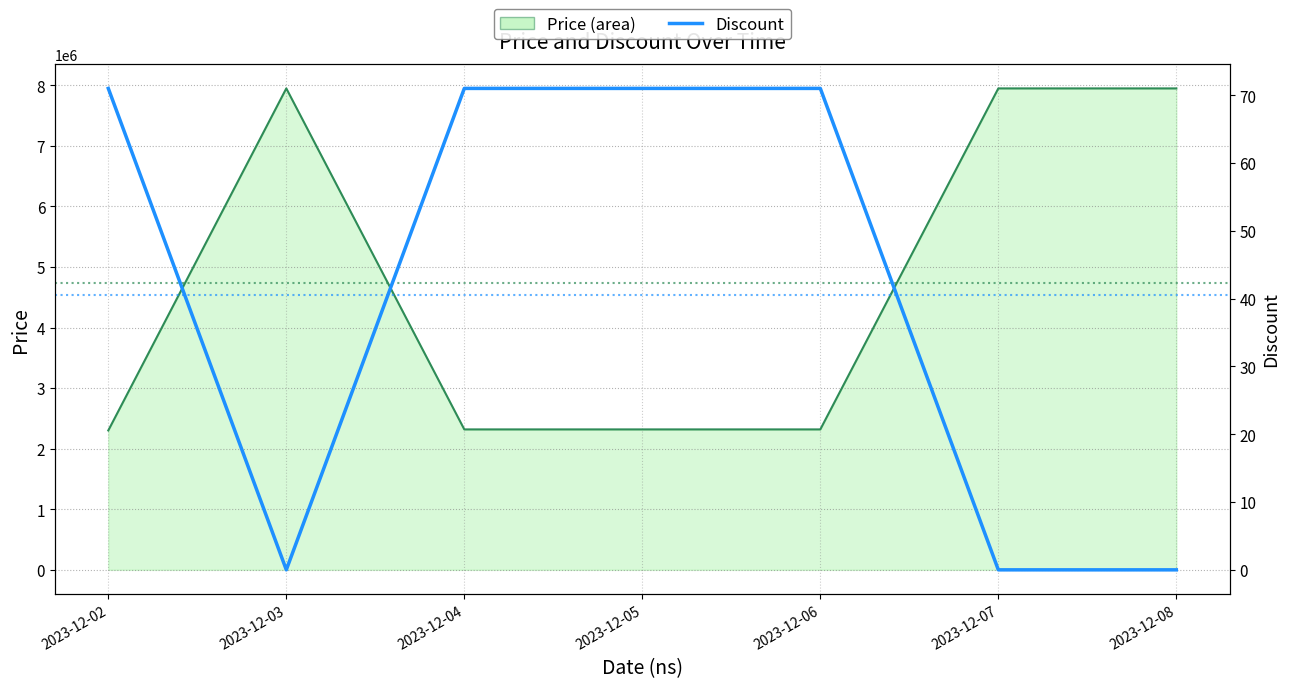

What is the sum of all values?

284